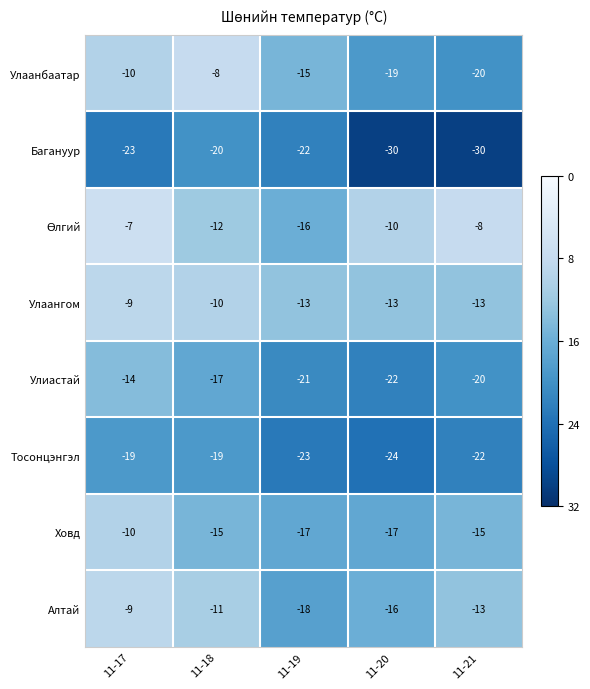

What is the average value of the Улаангом series?

-12